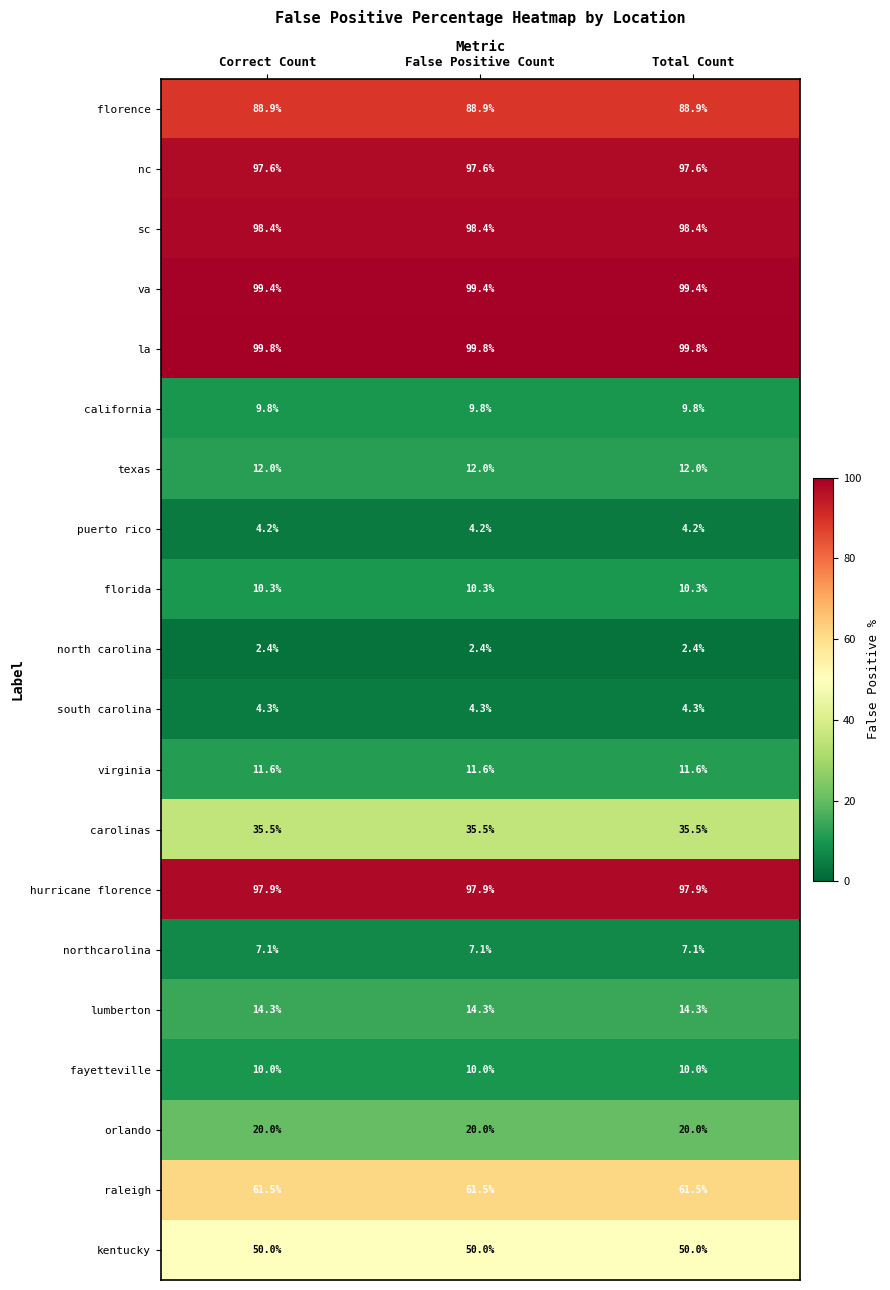

What is the difference between the highest and lowest values at Correct Count?

97.4